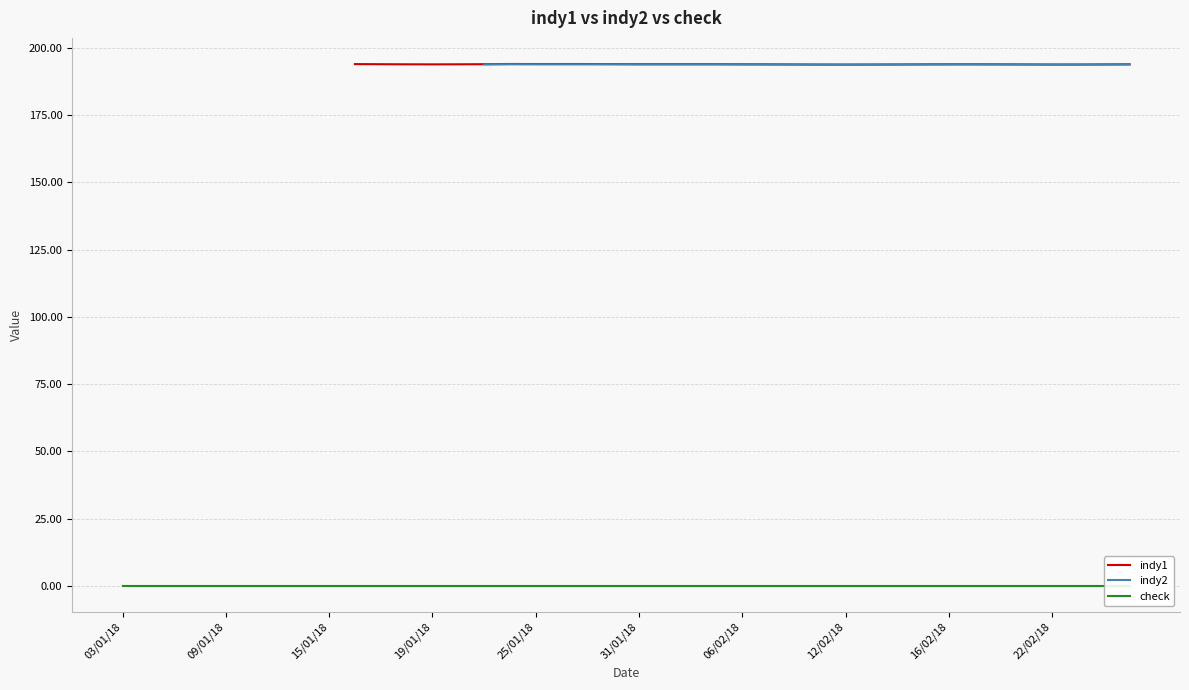

What is the maximum value for indy1?

194.0